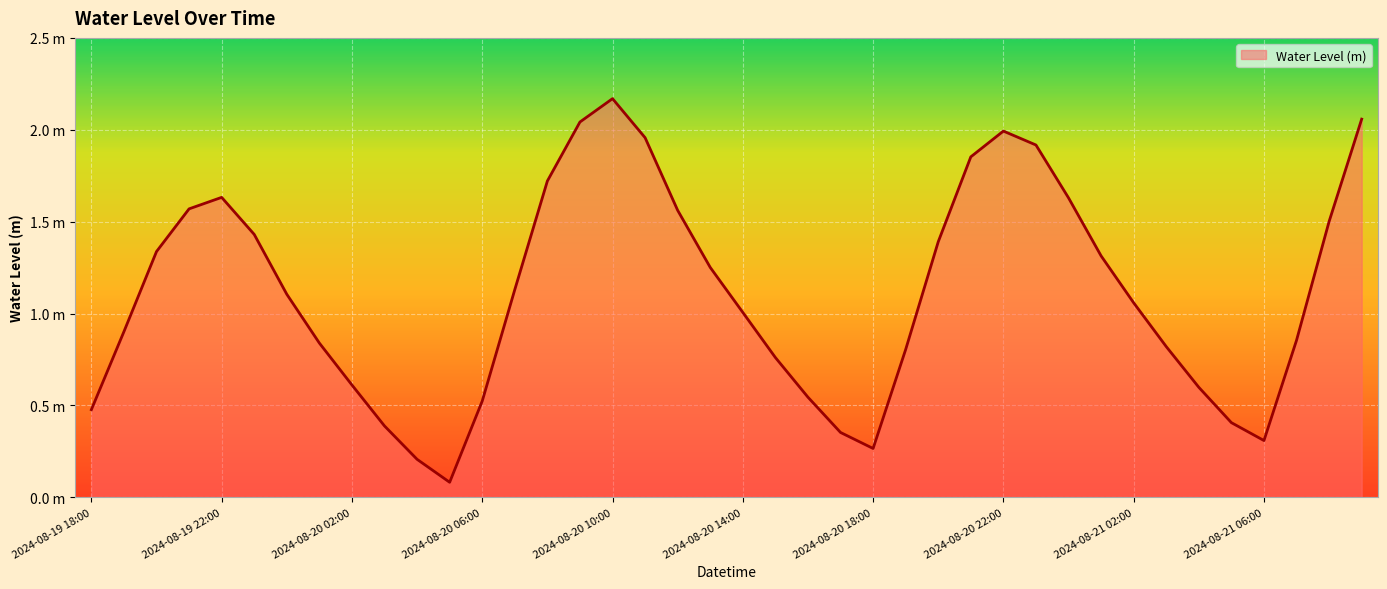

At which category does the data reach its first local peak?

2024-08-19 22:00